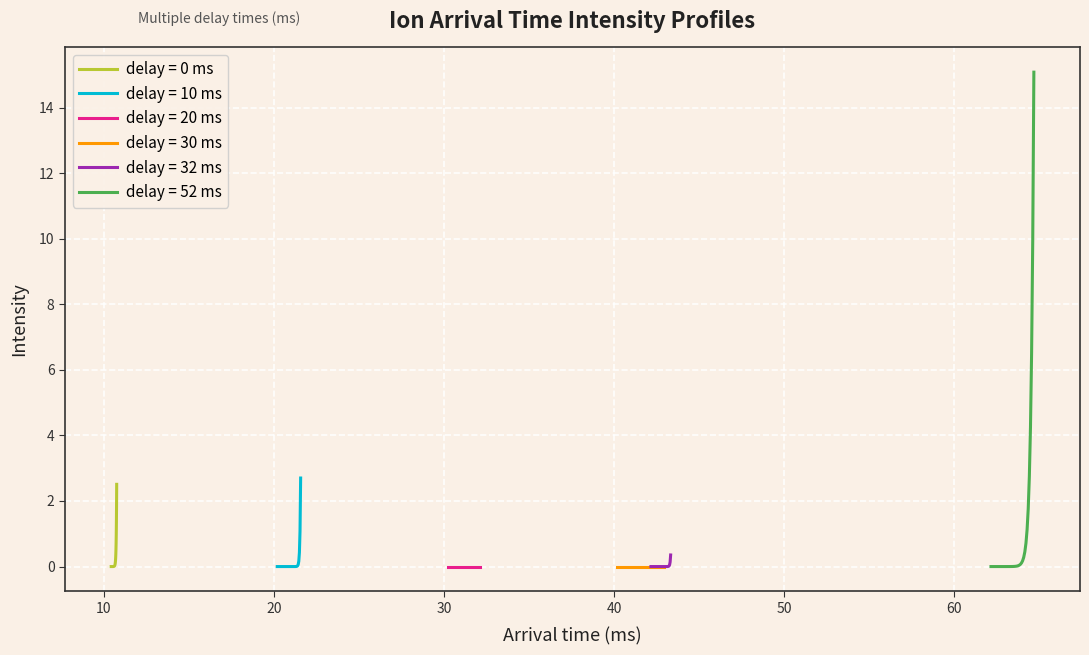

What is the highest value of the delay = 0 ms series?

2.5